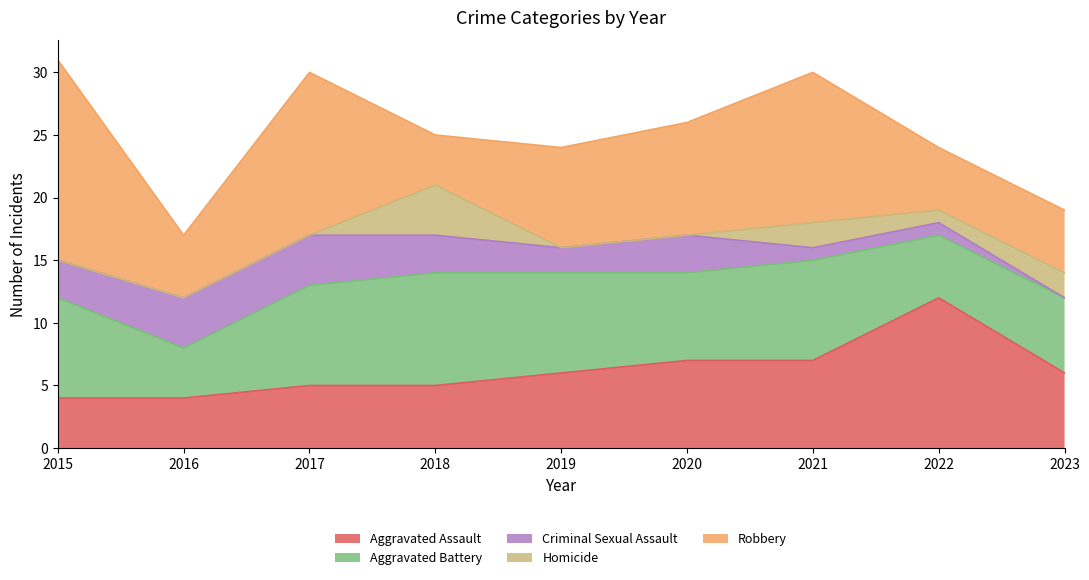

At which category is the sum across all series the highest?

2015